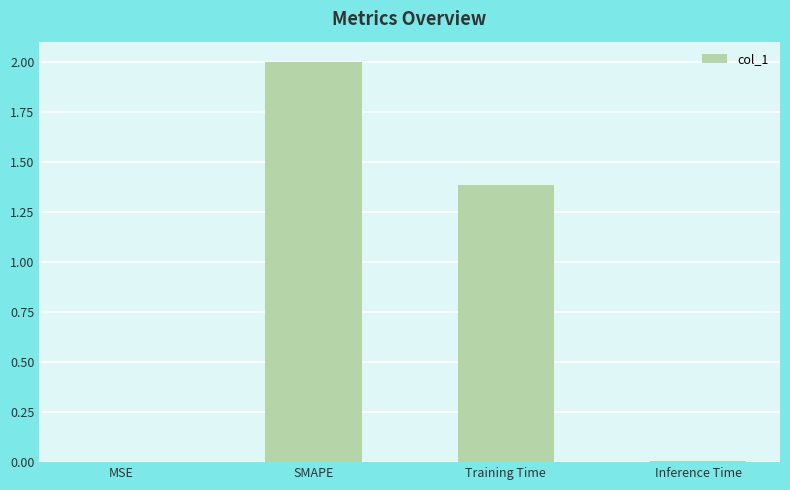

What is the change in value from MSE to Training Time?

+1.4